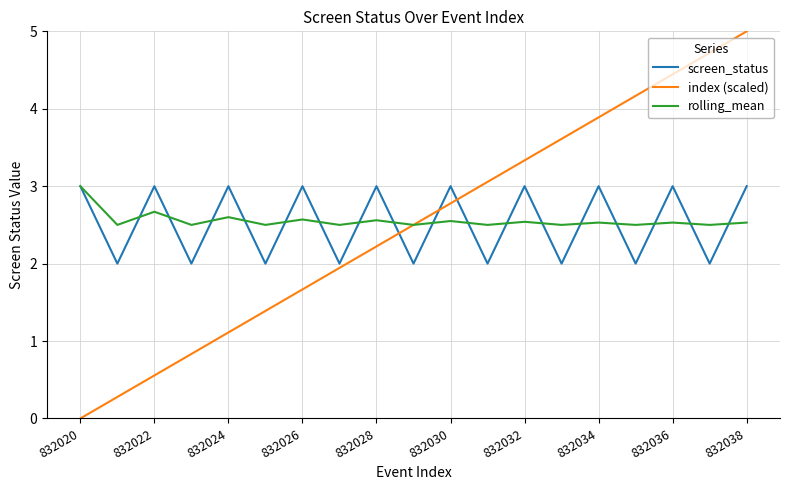

What is the greatest value displayed?

5.0